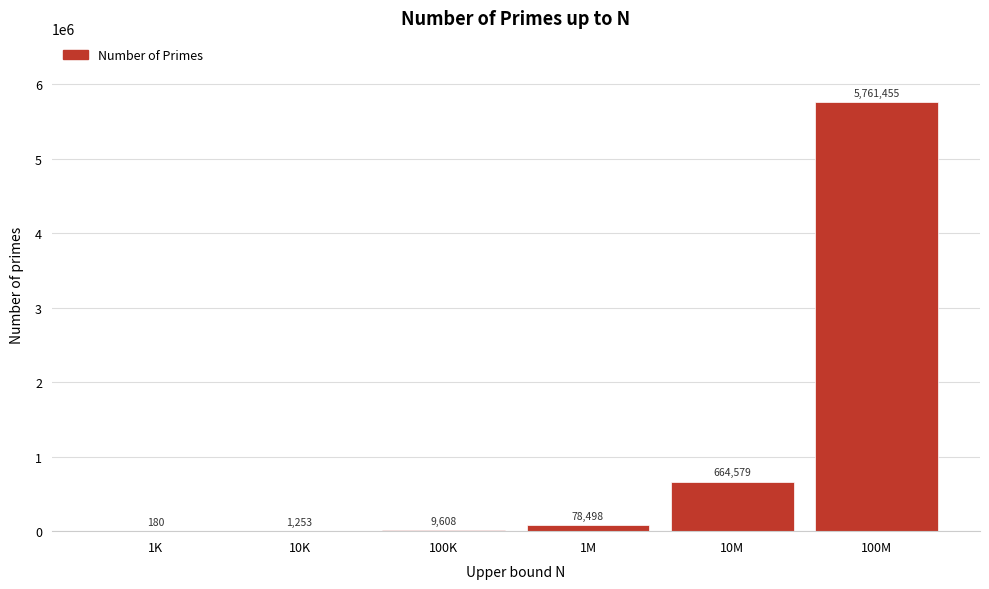

Reading right to left, what are all the values shown in this chart?

100M=5761455	10M=664579	1M=78498	100K=9608	10K=1253	1K=180